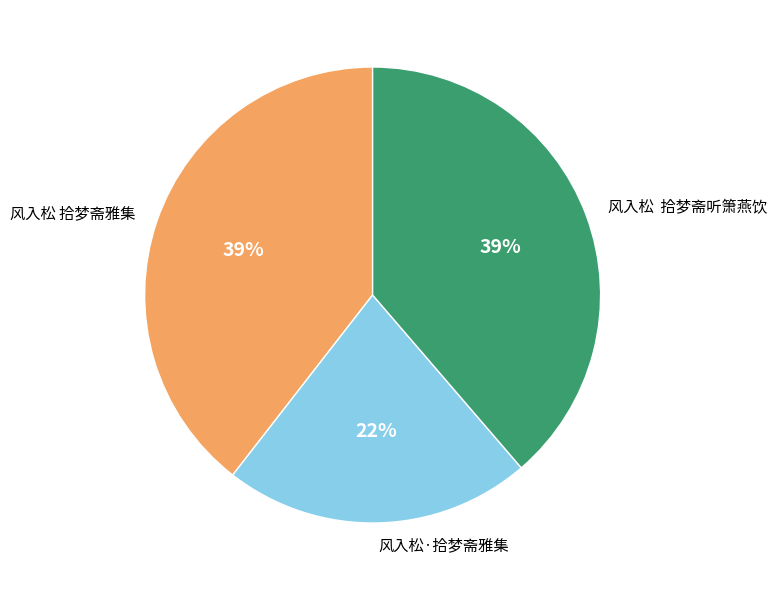

Between 风入松 拾梦斋雅集 and 风入松·拾梦斋雅集, which is larger?

风入松 拾梦斋雅集